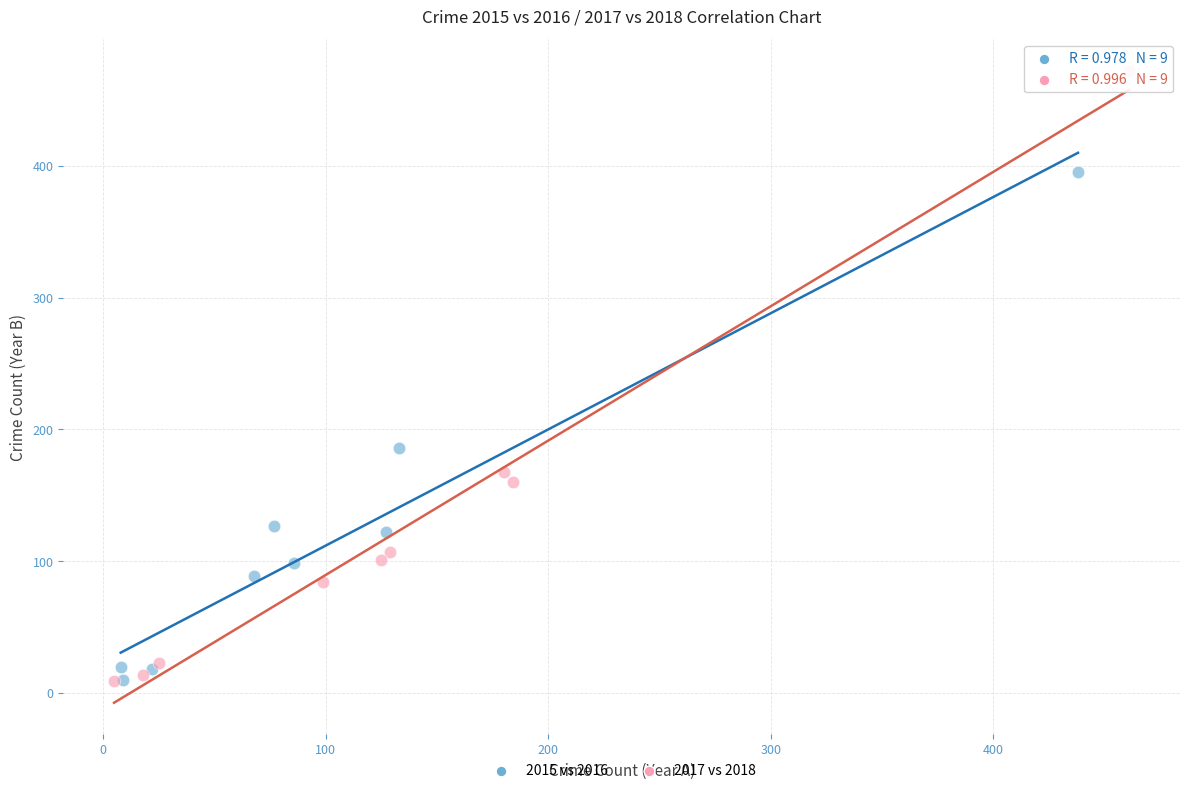

Which series has the widest spread of Y values?

2017 vs 2018